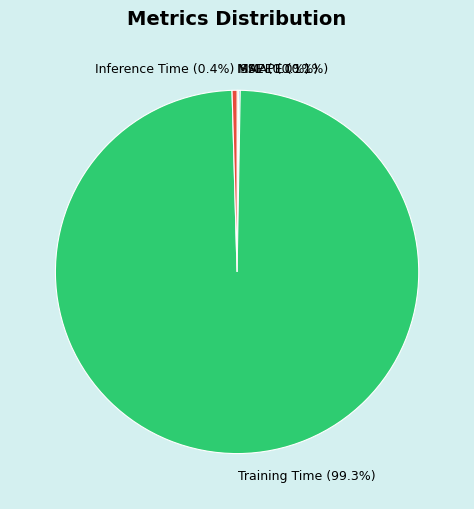

To the nearest percent, what is the average slice percentage?

20%